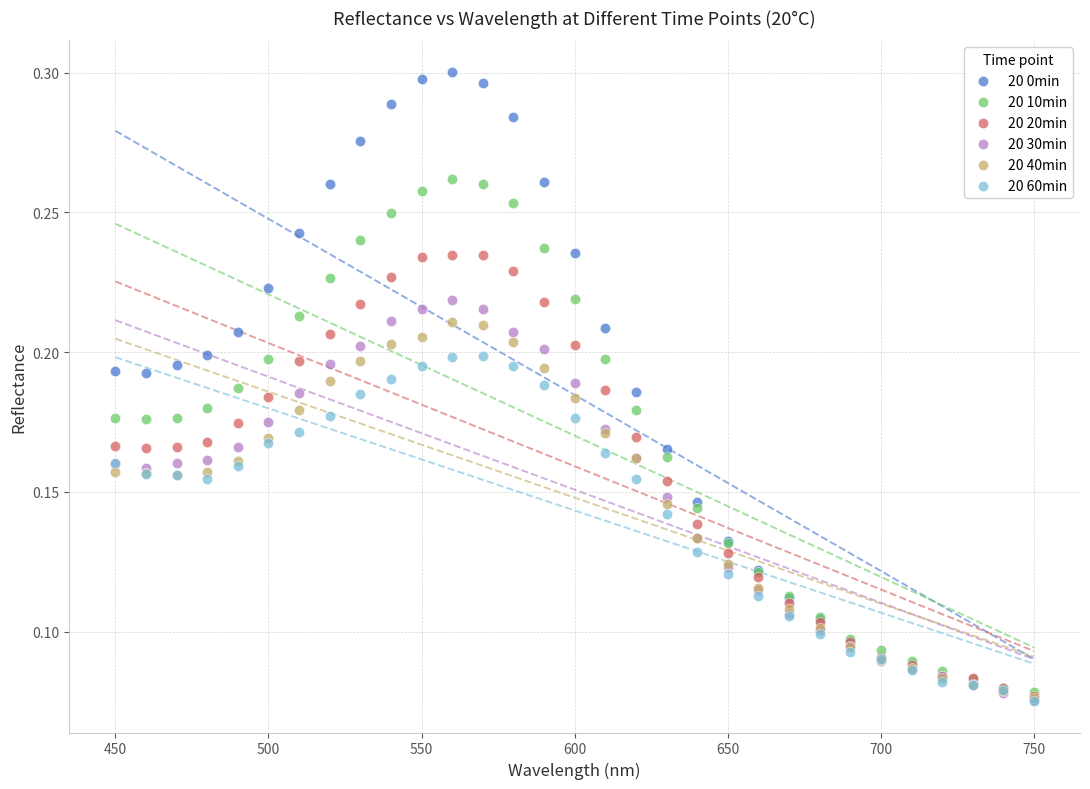

What are all the series names shown in the legend?

20 0min, 20 10min, 20 20min, 20 30min, 20 40min, 20 60min